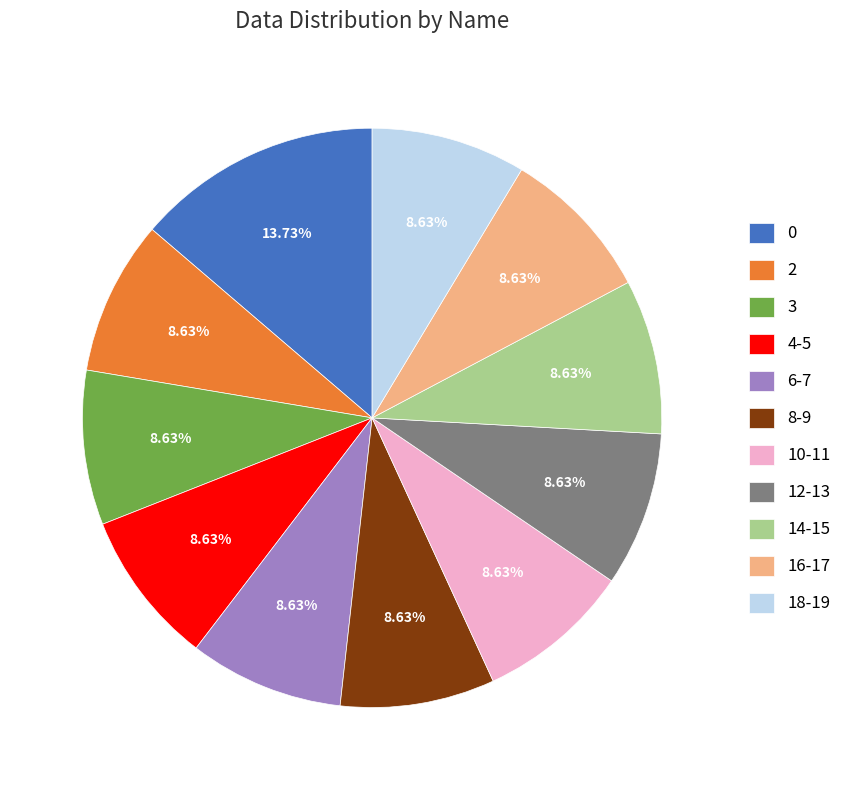

Combined, do 3 and 14-15 account for over 50%?

No